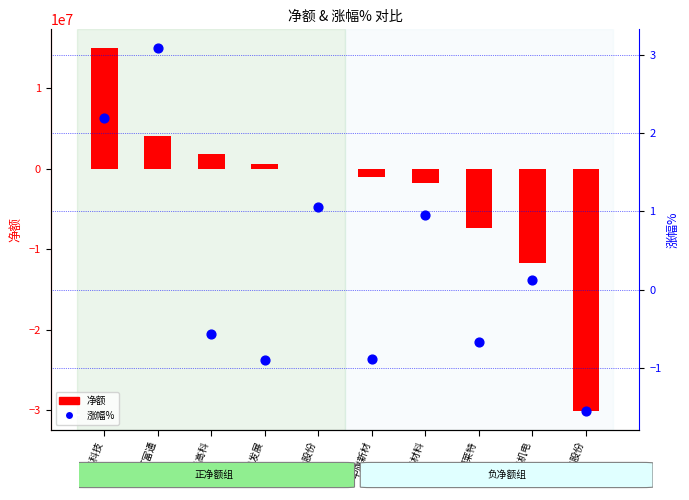

Which series reaches the minimum Y coordinate?

净额